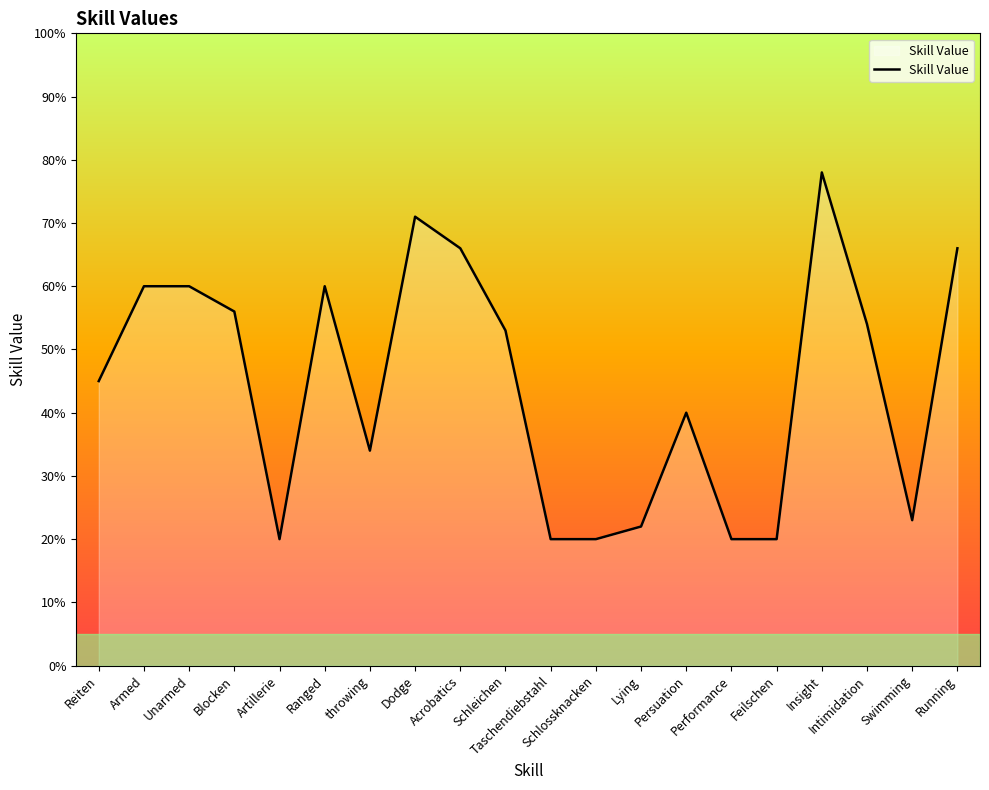

True or false: the data shows 56 at Blocken.

True